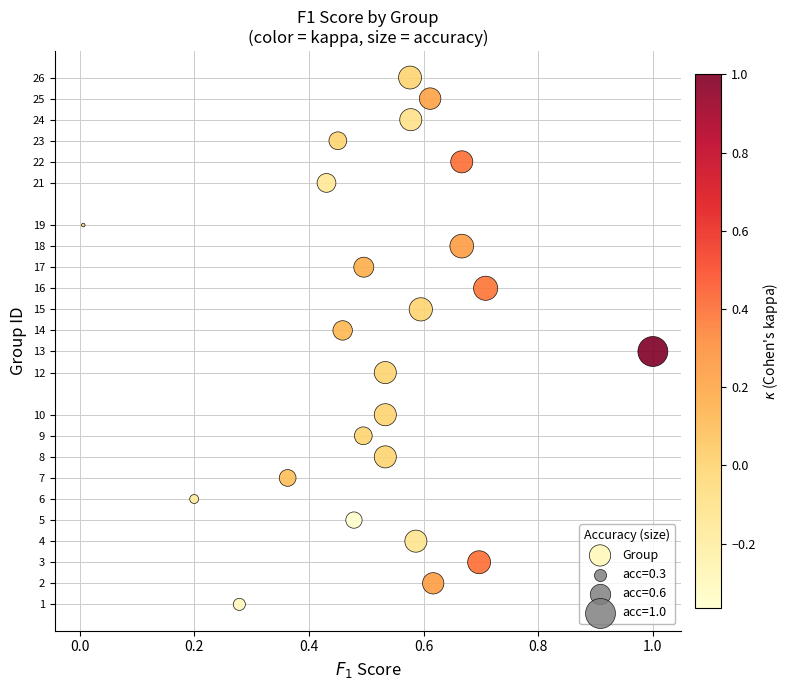

What is the range of Y values (max minus min)?

25